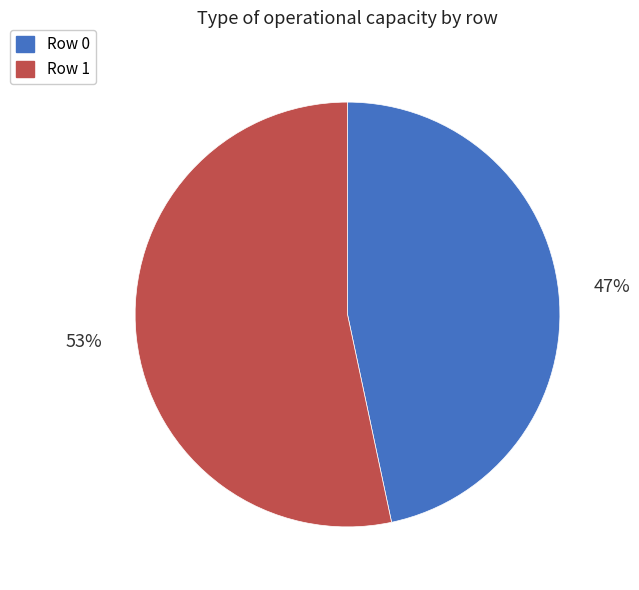

To the nearest percent, what is the average slice percentage?

50%